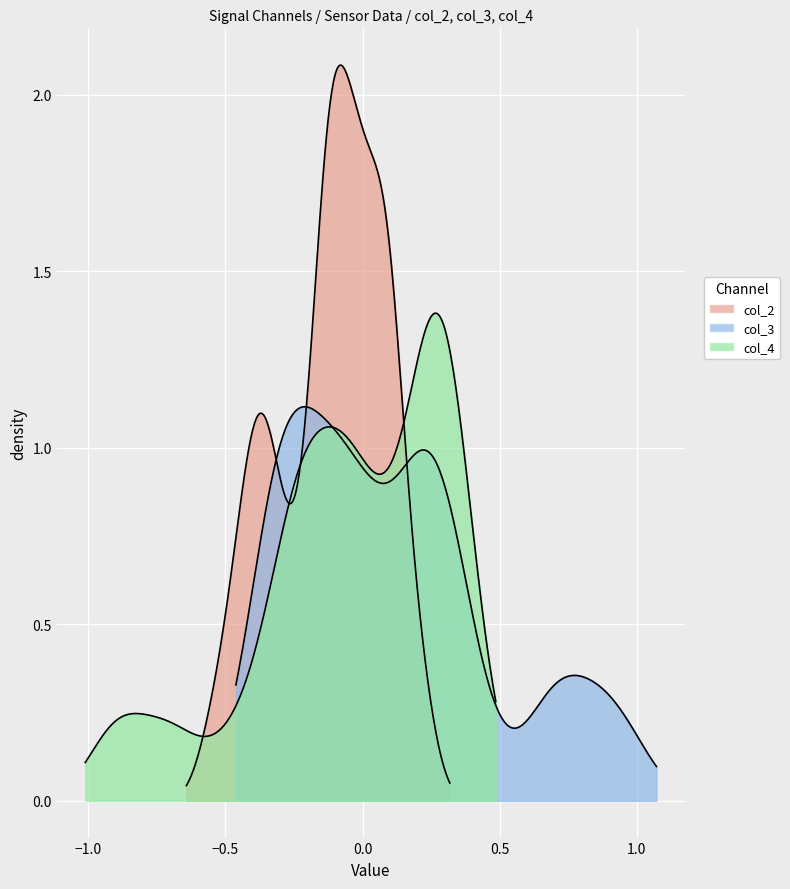

True or false: col_2 and col_4 intersect in this chart.

True